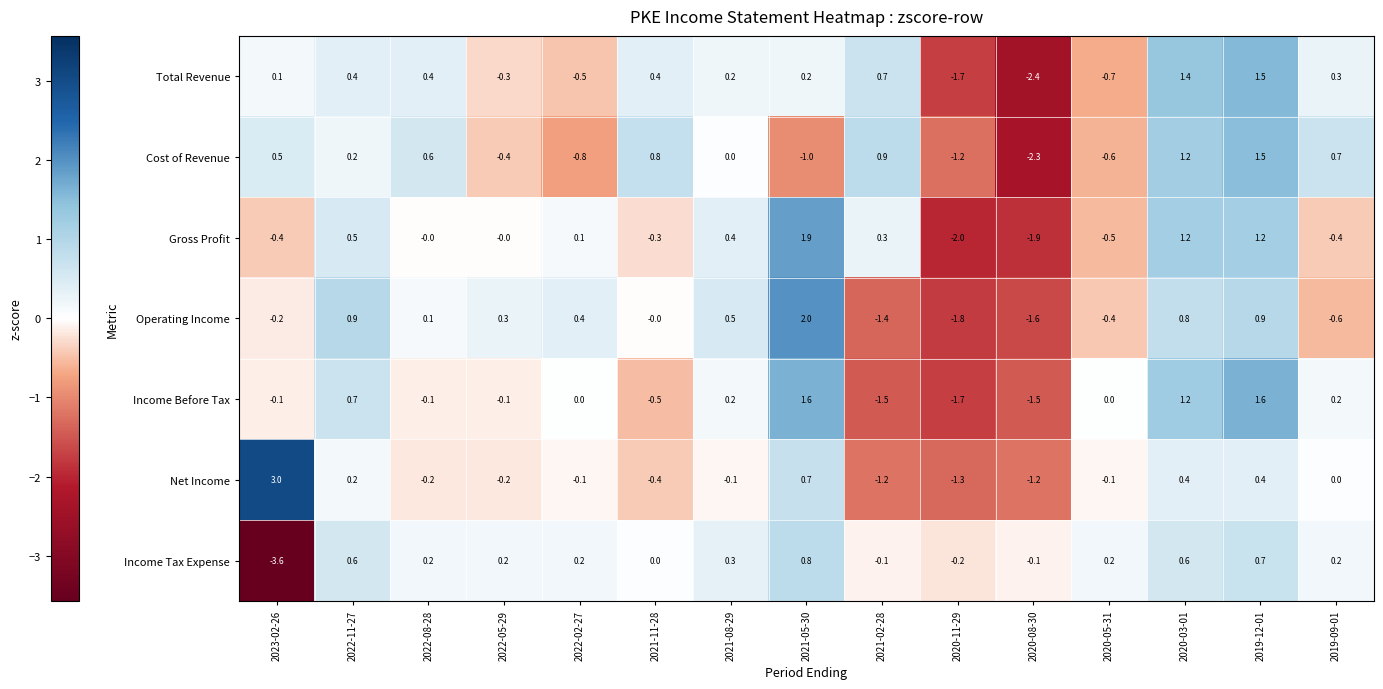

At which category does the chart reach its minimum across all series?

2023-02-26